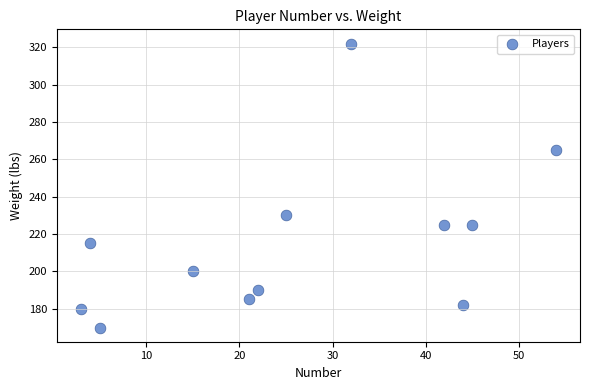

What is the range of X values (max minus min)?

51